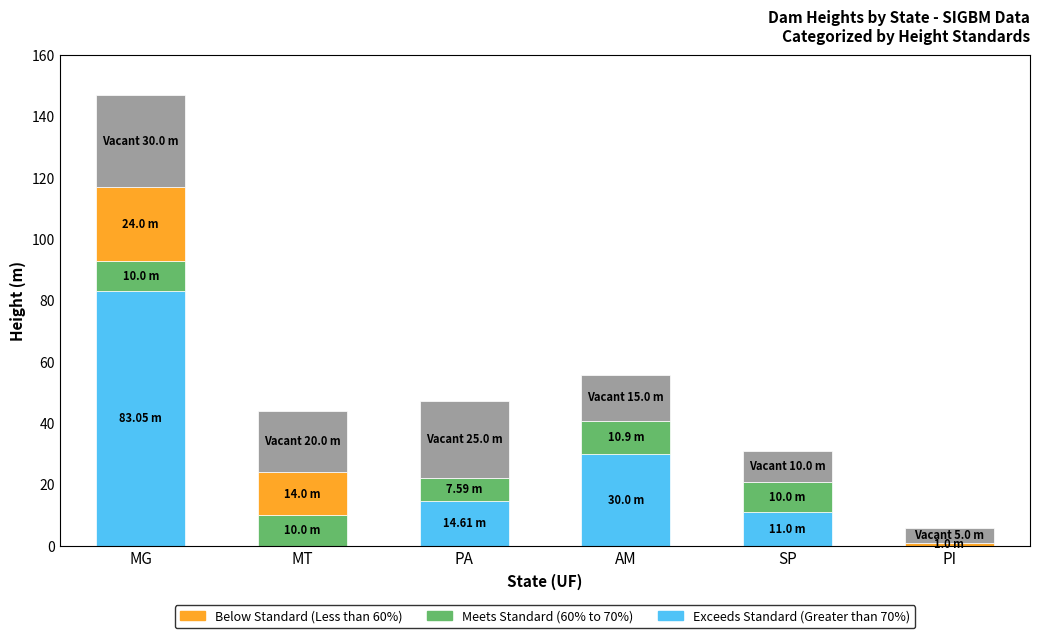

Reading left to right, extract all data points from this chart.

Exceeds Standard (Greater than 70%): MG=83.0	MT=0.0	PA=14.6	AM=30.0	SP=11.0	PI=0.0
Meets Standard (60% to 70%): MG=10.0	MT=10.0	PA=7.6	AM=10.9	SP=10.0	PI=0.0
Below Standard (Less than 60%): MG=24.0	MT=14.0	PA=0.0	AM=0.0	SP=0.0	PI=1.0